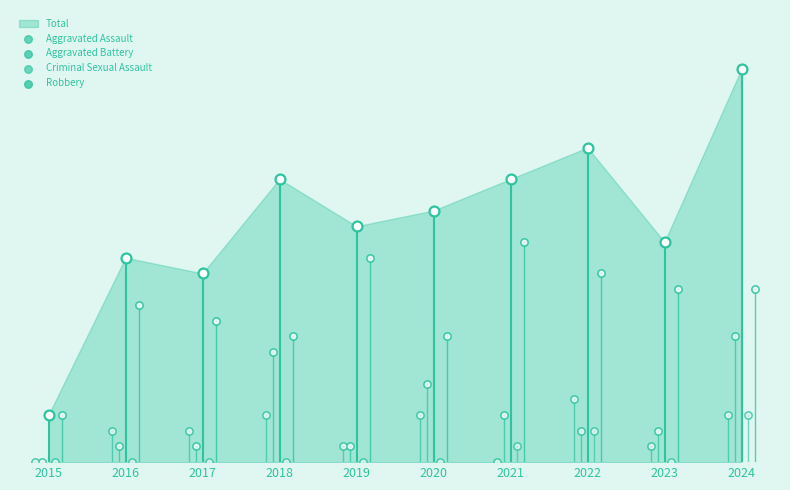

At how many categories does at least one series exceed 5?

9